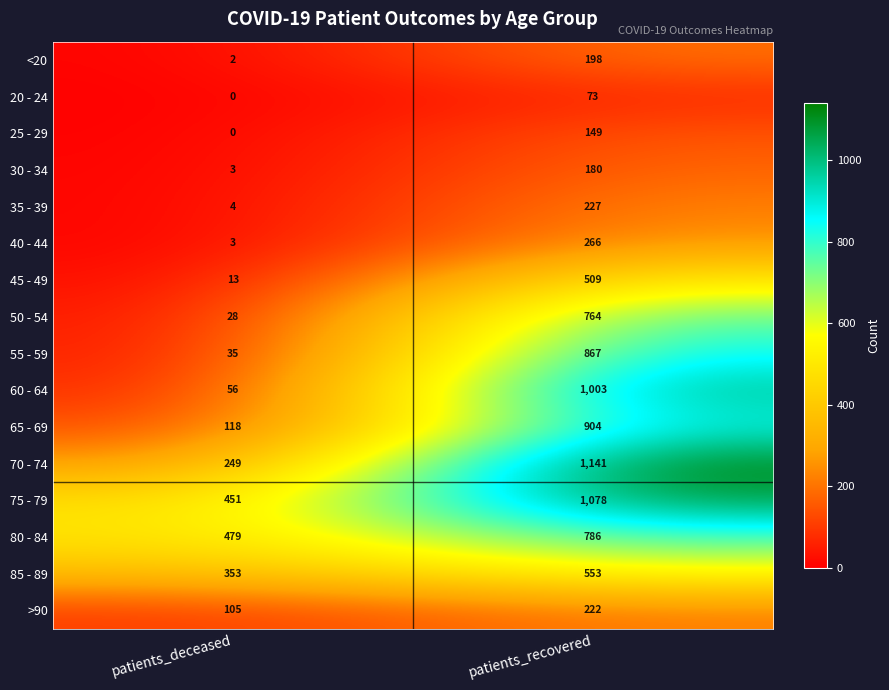

How many distinct data groups are displayed?

16